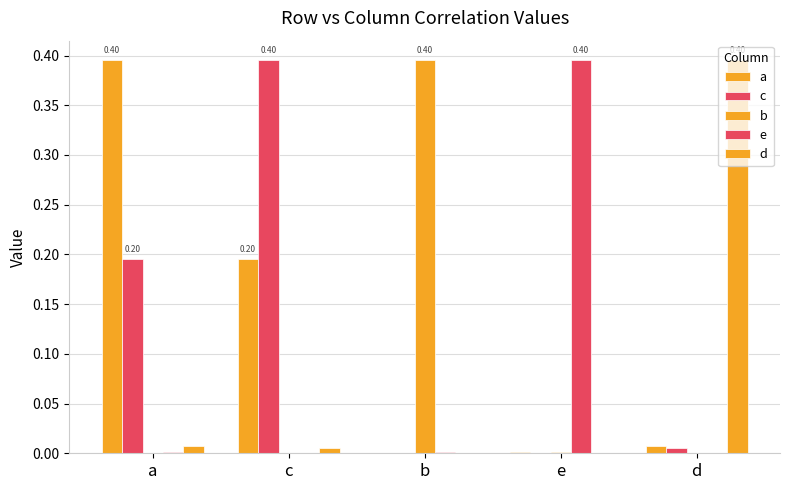

Which series changed the most between a and c?

a